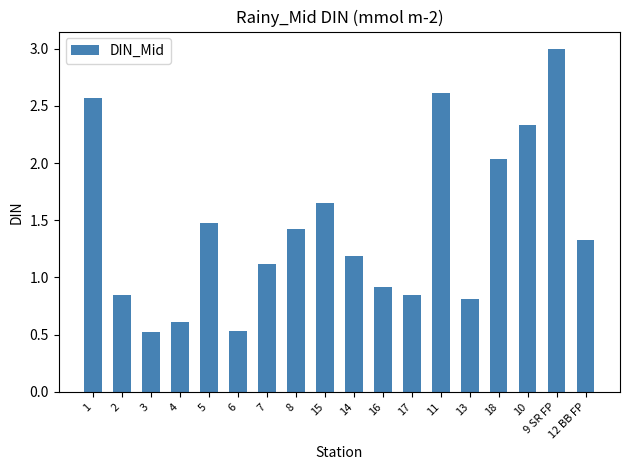

What is the label of the 10th bar from the left?

14